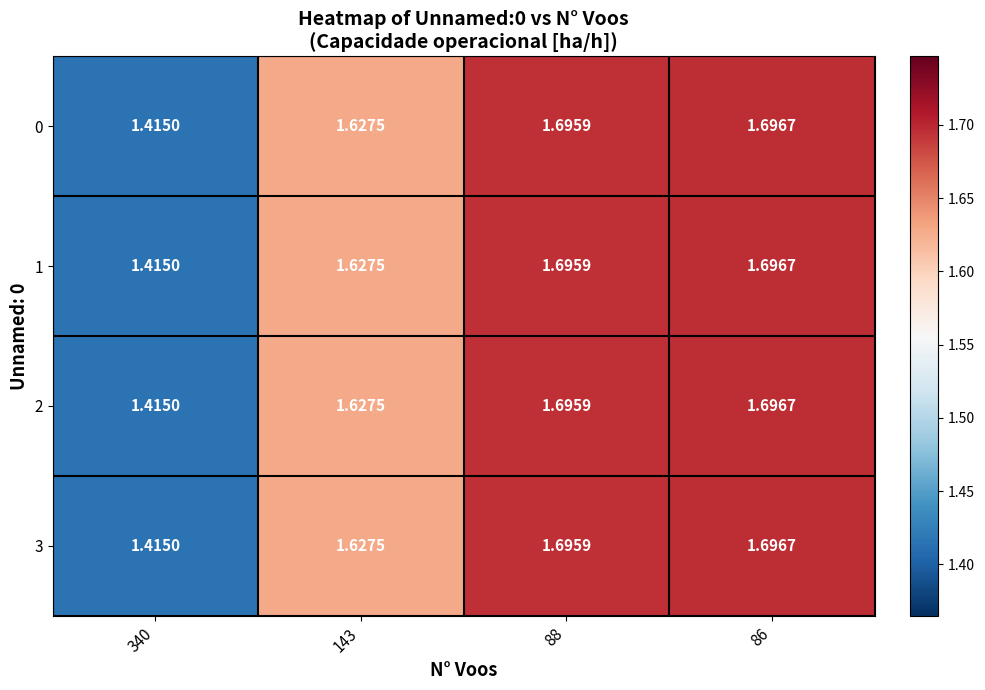

Is the value of 0 at 86 greater than the value of 3 at 143?

Yes